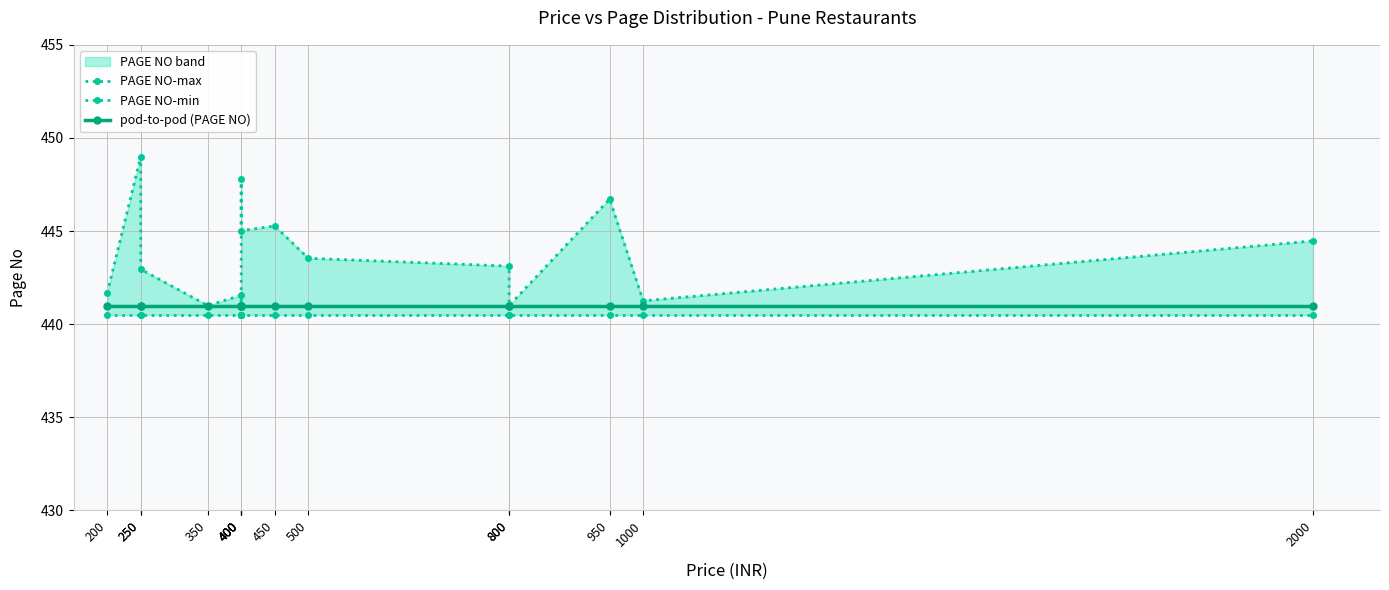

Rank the series by their maximum value, from lowest to highest.

PAGE NO-min, pod-to-pod (PAGE NO), PAGE NO-max